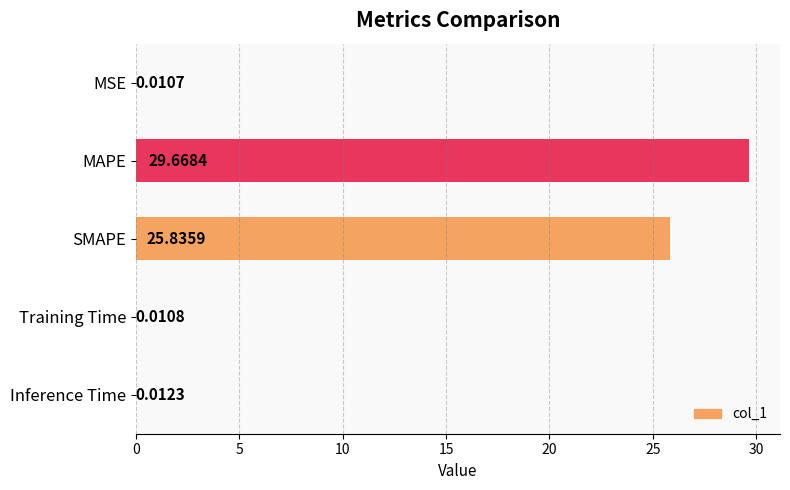

What is the sum of all values?

55.5